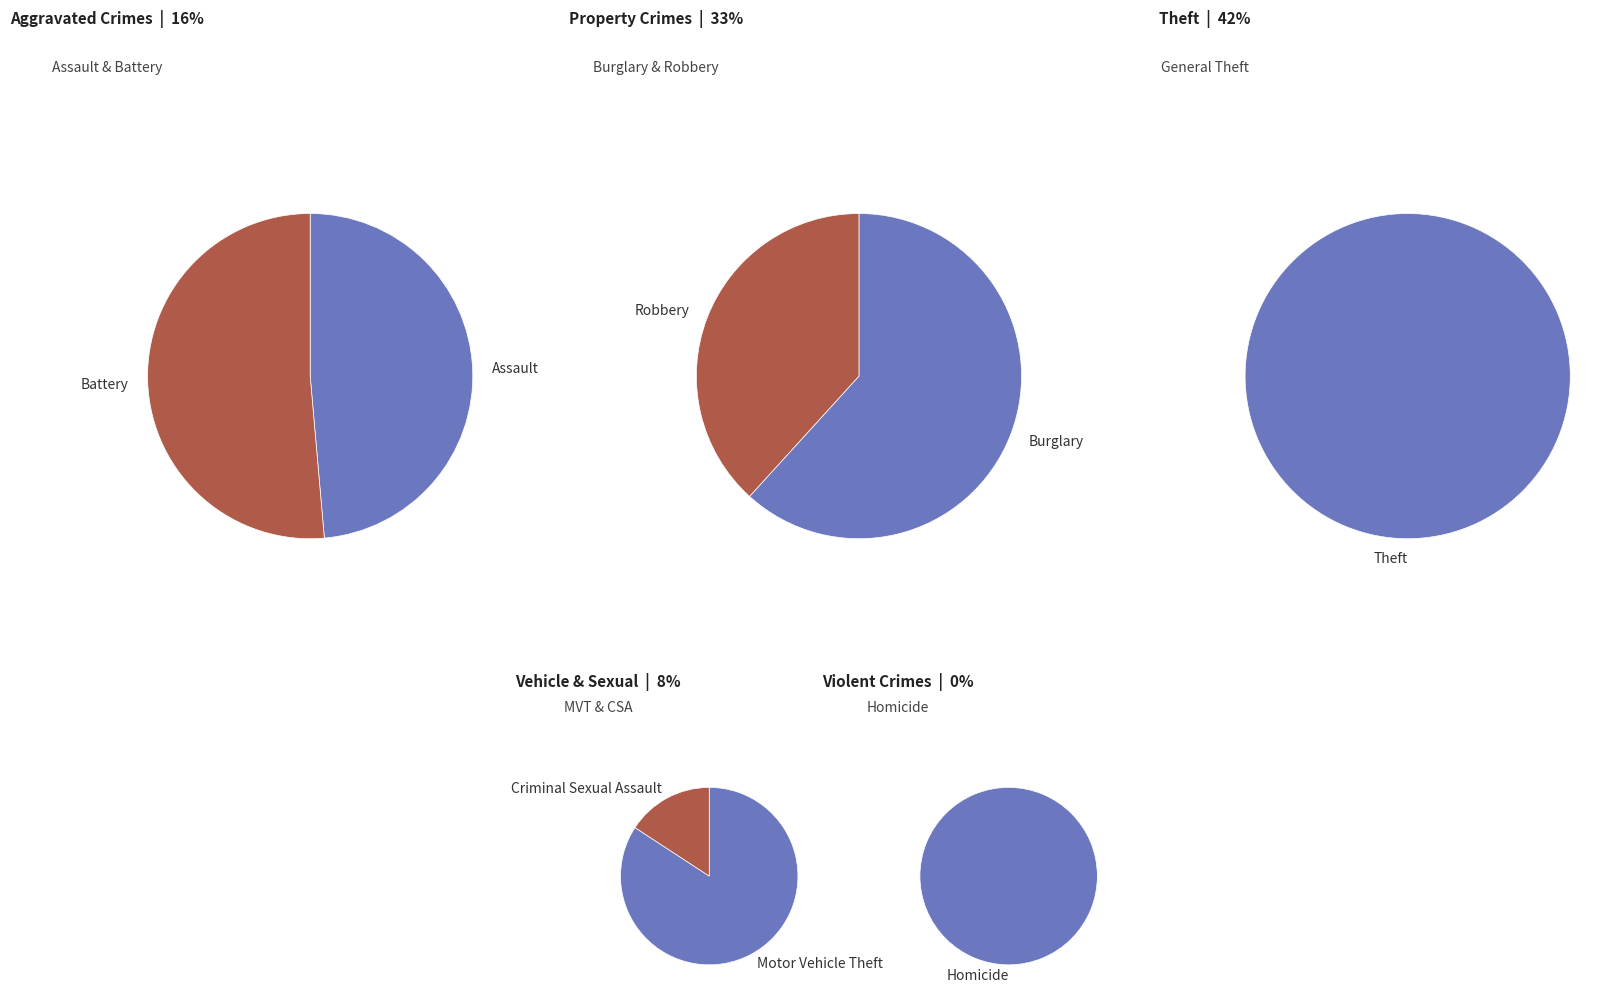

To the nearest percent, what percentage of the pie is Robbery?

13%